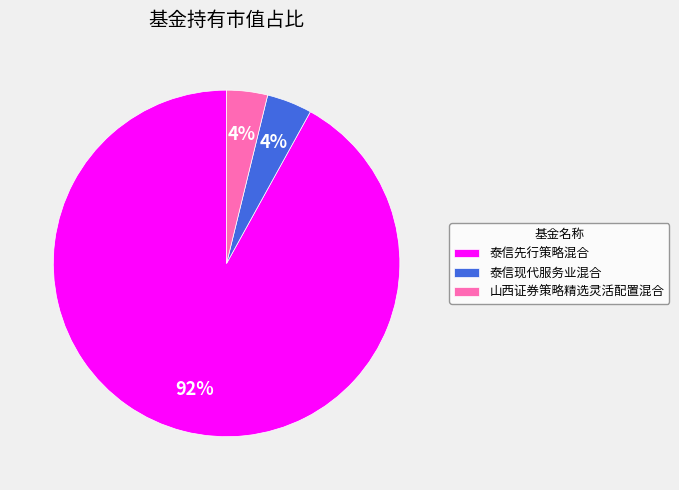

The 山西证券策略精选灵活配置混合 slice represents 4% of the pie. True or false?

True